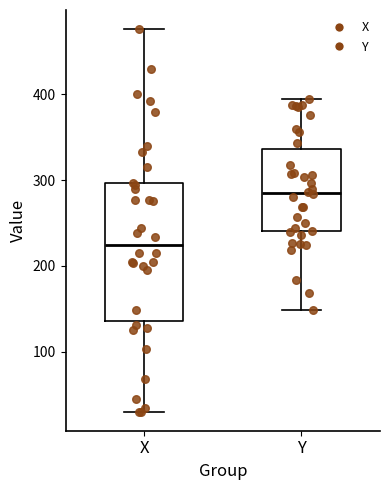

Reading left to right, read every box against the y-axis: the position of its median line, the range the box covers, and the ends of its whiskers. The values are not printed on the chart, so give them approximately, as read against the axis.

X: median 220, box 140 to 300, whiskers 30 to 480
Y: median 290, box 240 to 340, whiskers 150 to 400